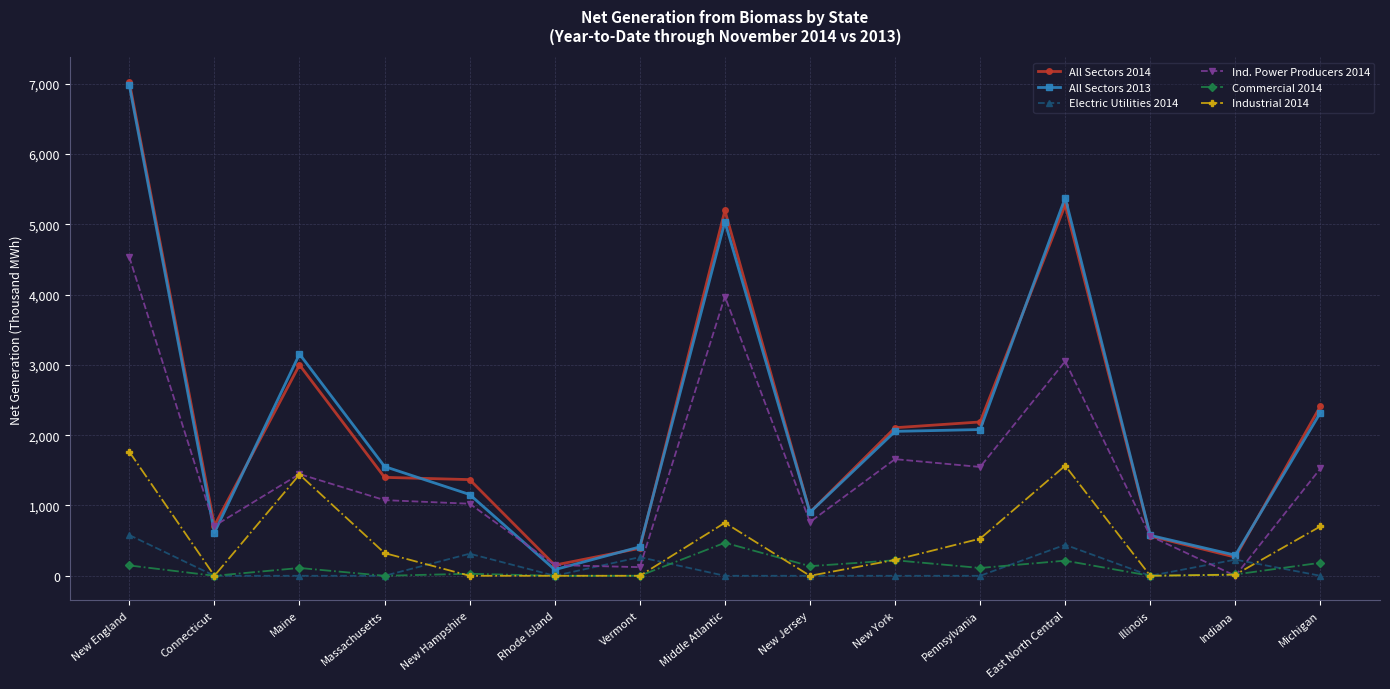

How many lines are shown in the chart?

6